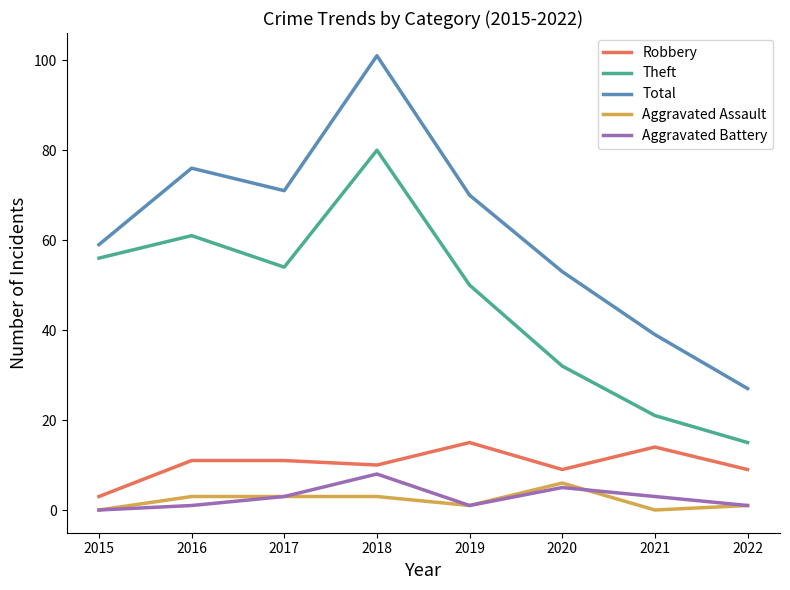

What is the sum of the Theft values at 2018 and 2019?

130